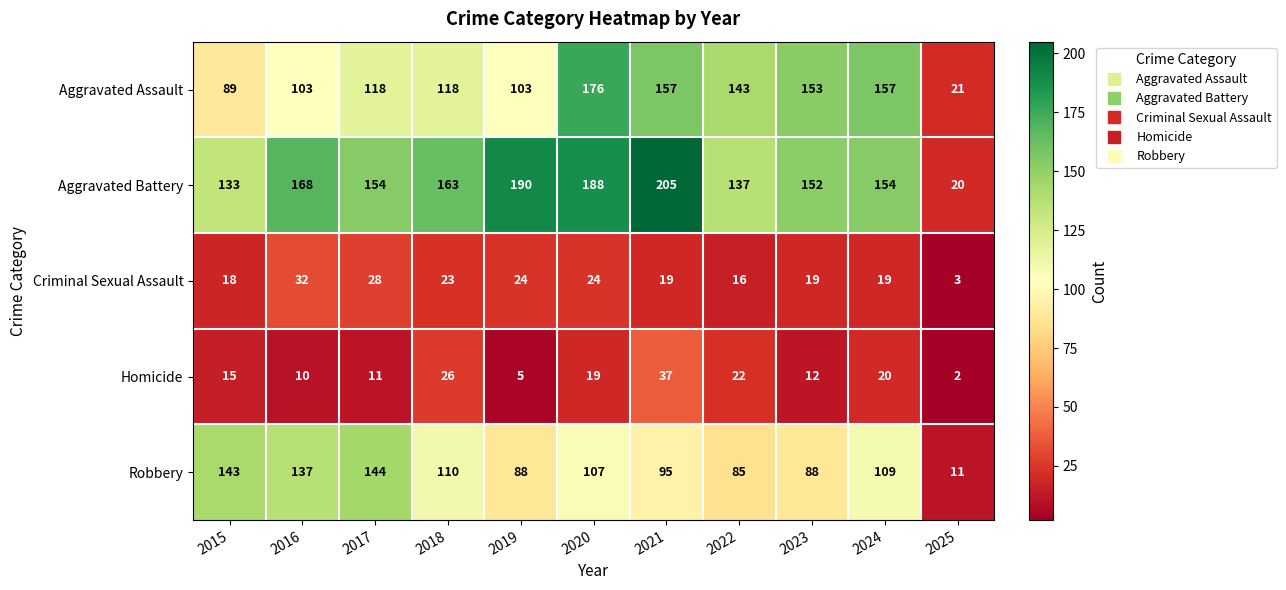

What is the lowest value of the Aggravated Battery series?

20